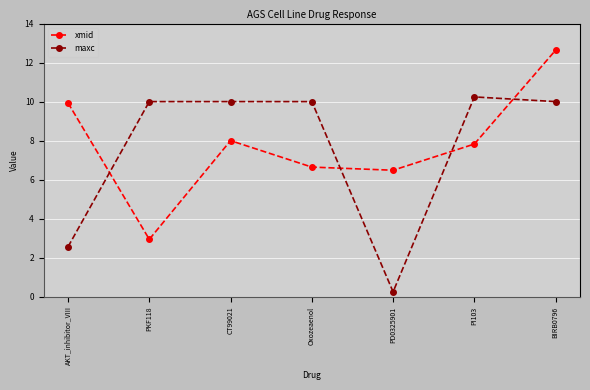

What is the sum of all xmid values?

54.5